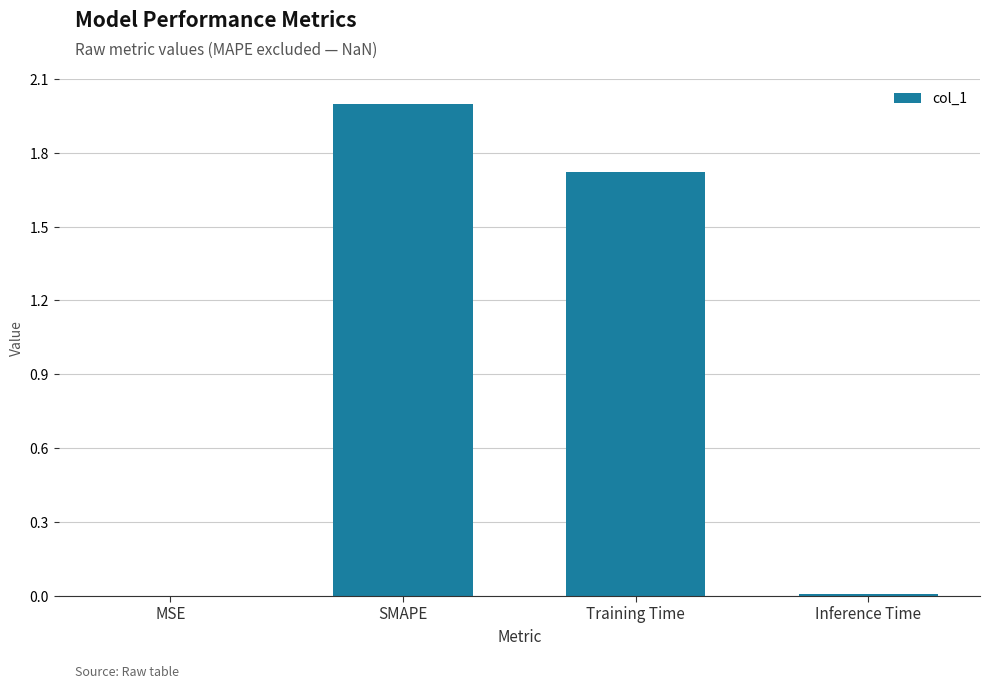

Between SMAPE and Training Time, which is larger?

SMAPE